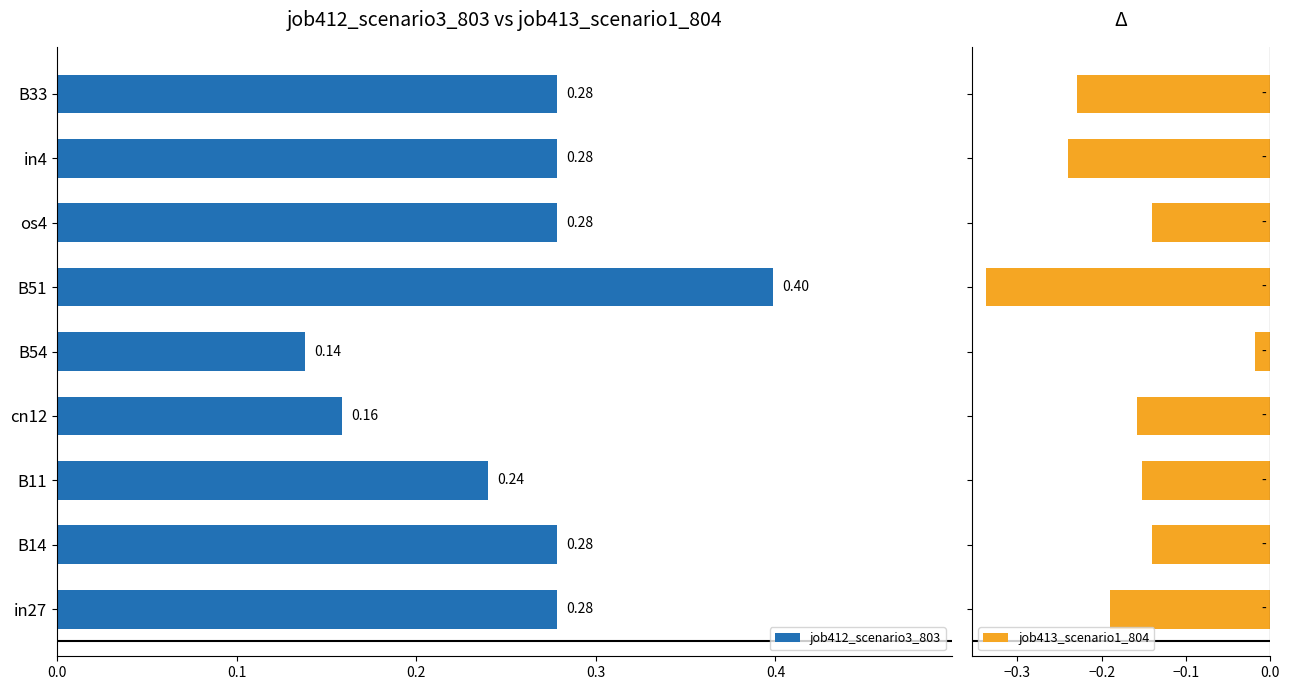

Count the job412_scenario3_803 values in the range 0 to 1.

9